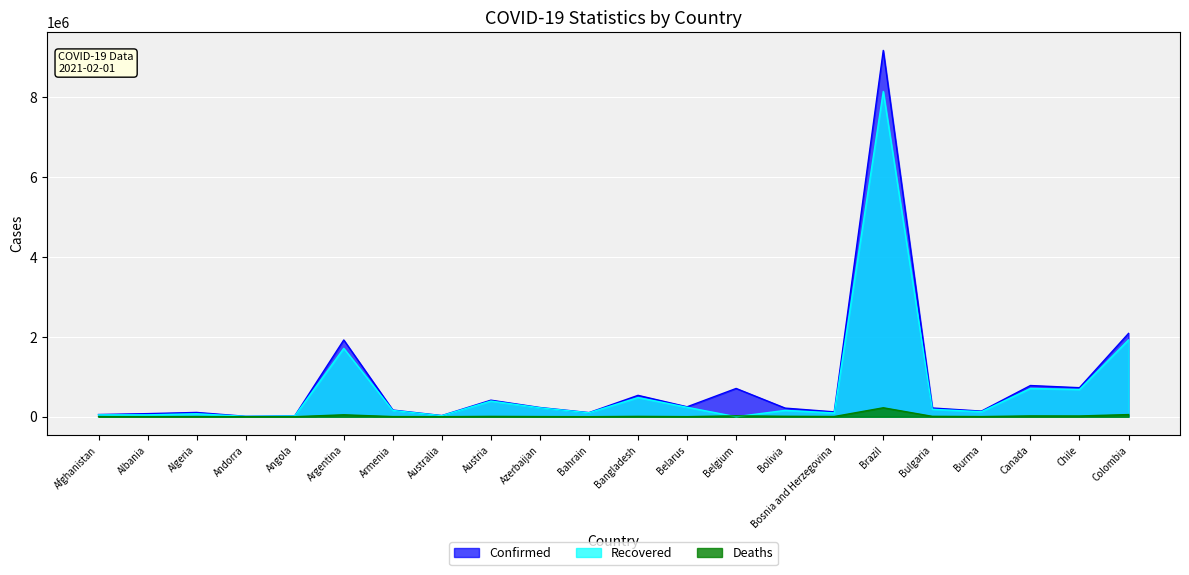

True or false: Confirmed and Deaths intersect in this chart.

False